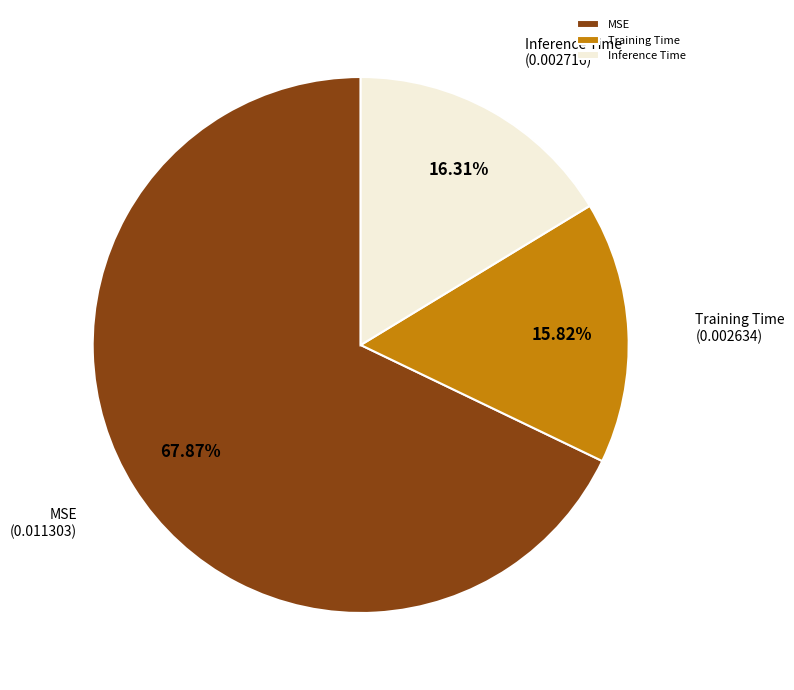

To the nearest percent, what percentage of the pie is Training Time?

16%